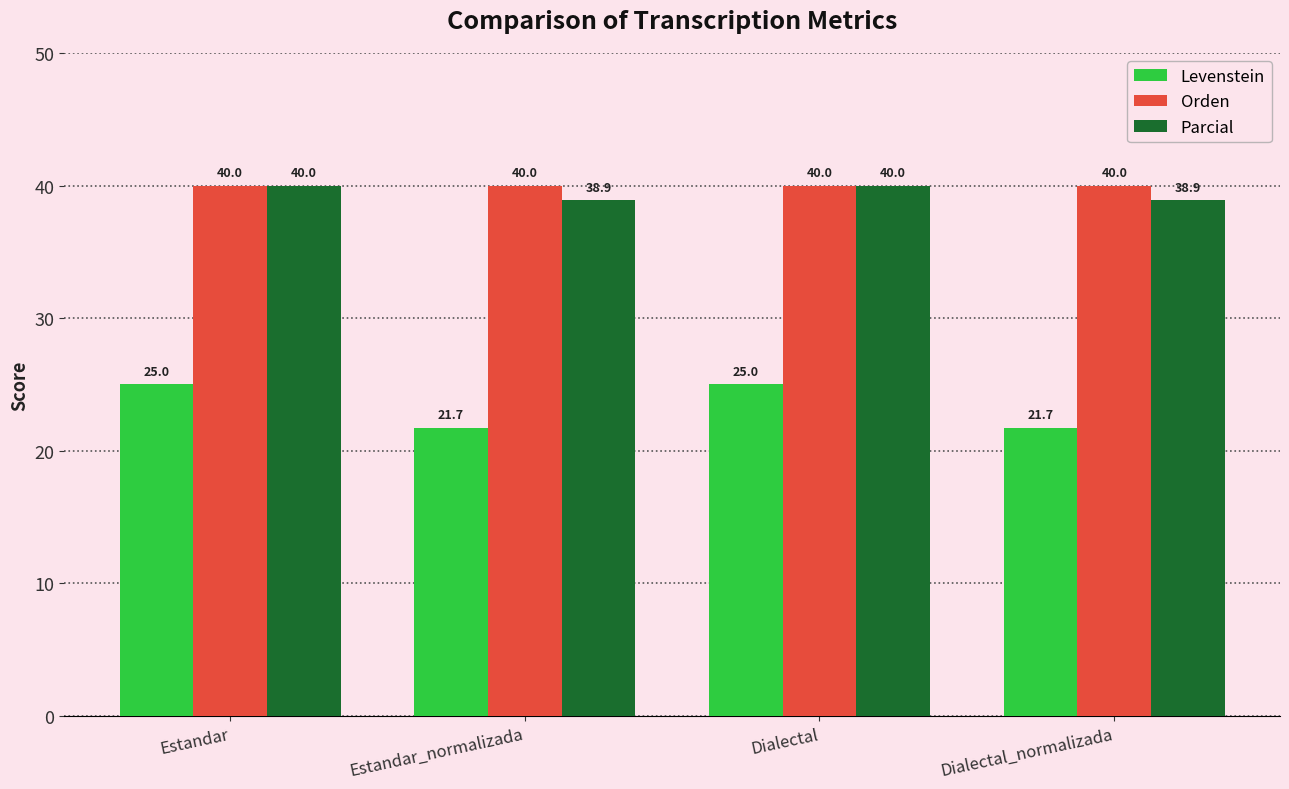

What is the label of the 3rd bar from the left?

Dialectal